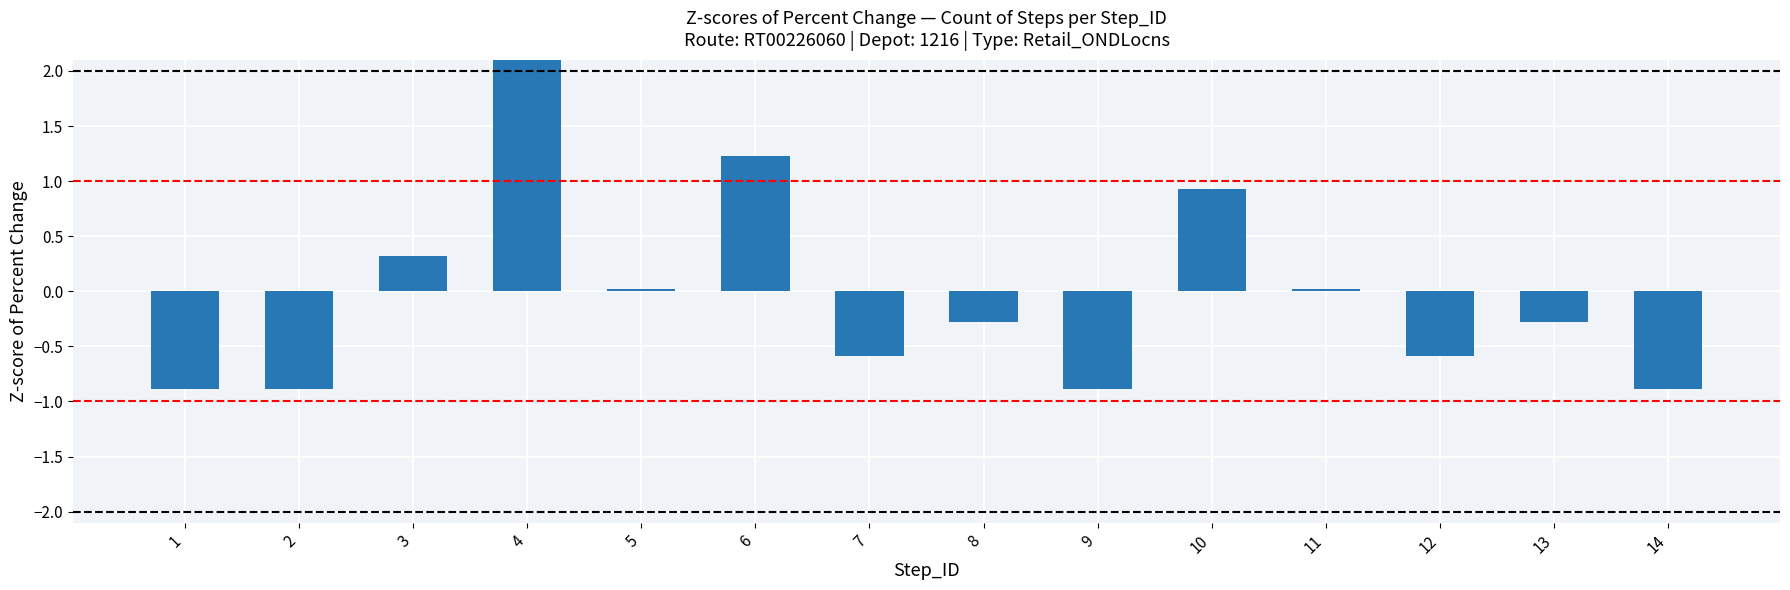

Reading left to right, what are all the values shown in this chart?

-0.9	-0.9	0.3	2.7	0.0	1.2	-0.6	-0.3	-0.9	0.9	0.0	-0.6	-0.3	-0.9